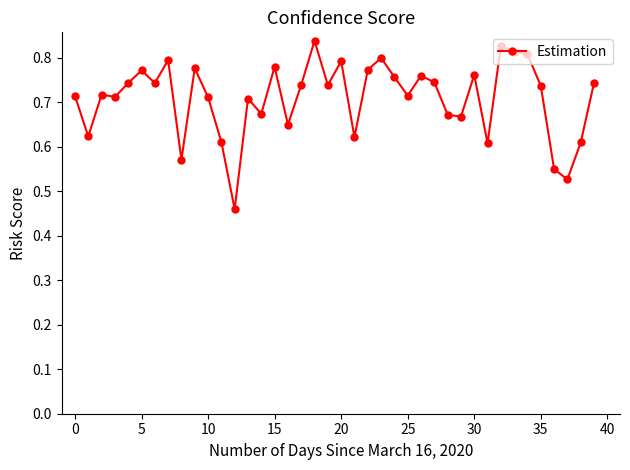

What is the difference between the maximum and minimum values?

0.4